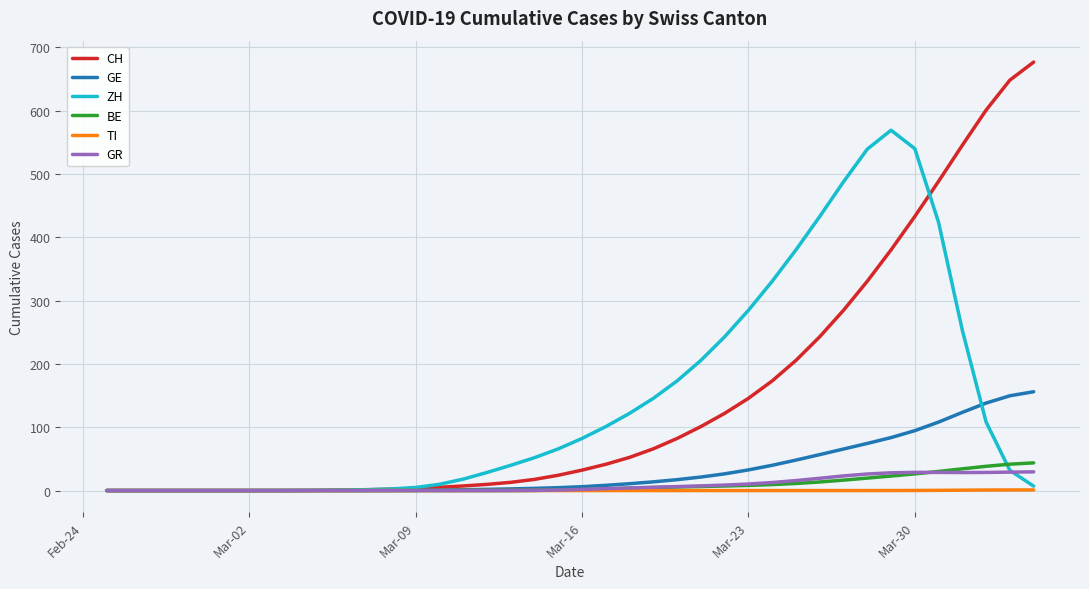

Which series has the widest spread of values?

CH